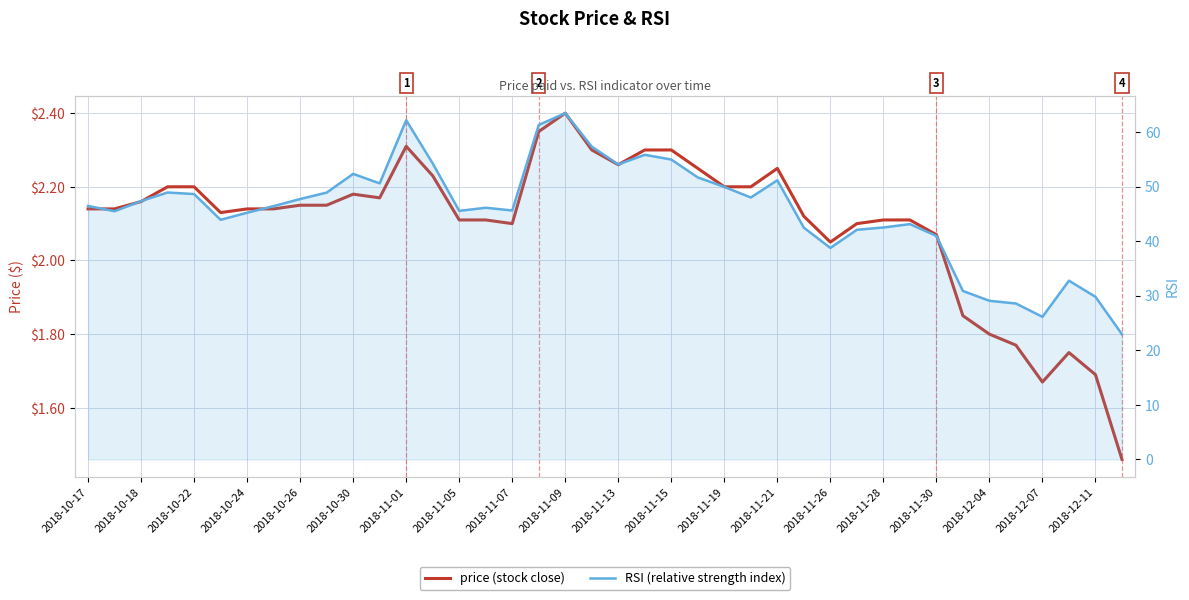

Is it true that RSI equals 25.9 at 2018-12-11?

False